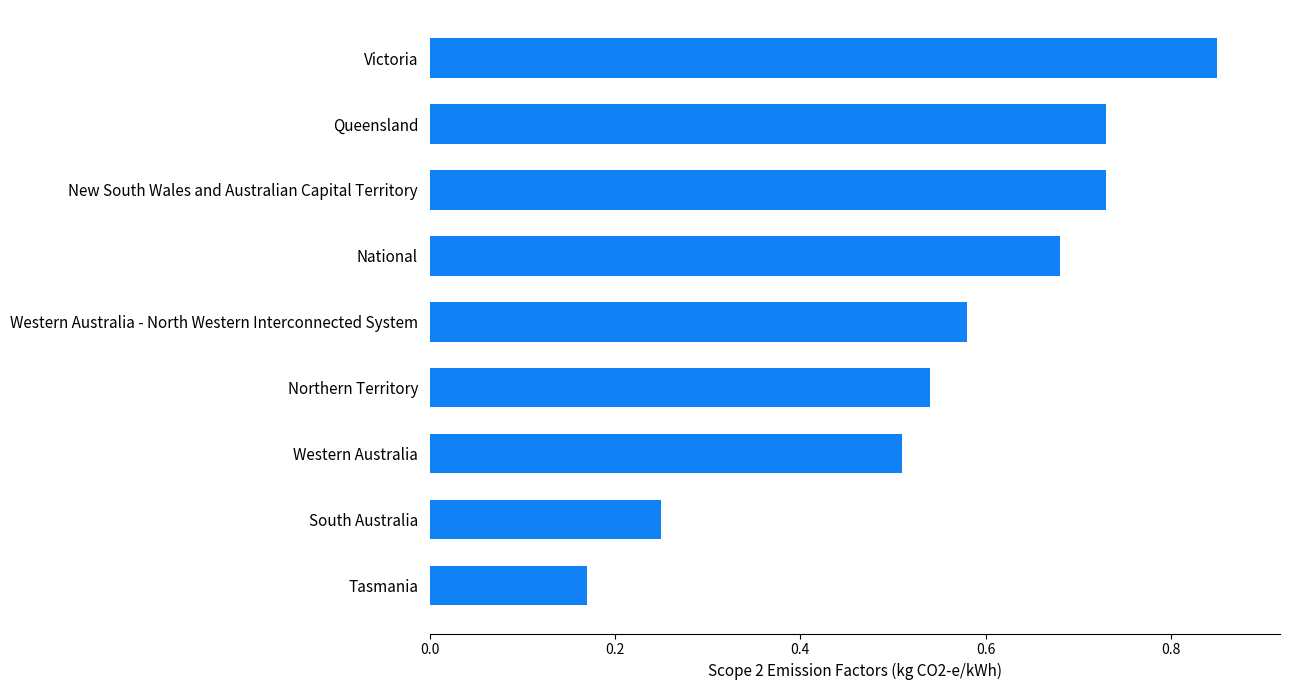

The value at Western Australia is 0.8. True or false?

False